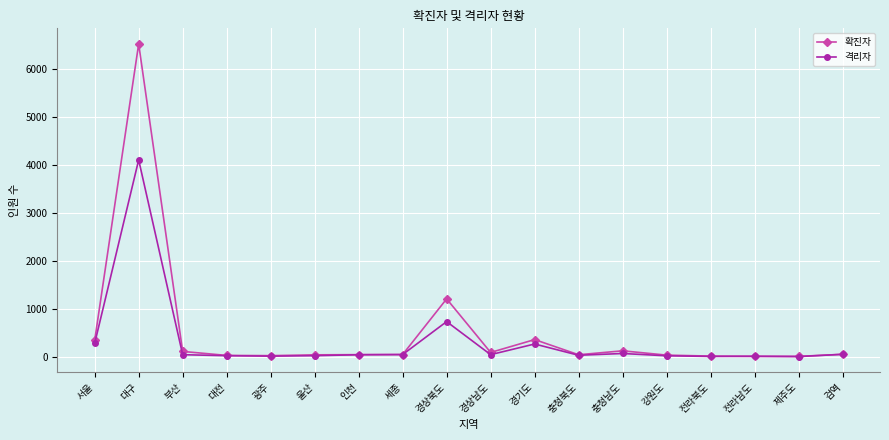

Where does the 확진자 series first go above 42?

서울